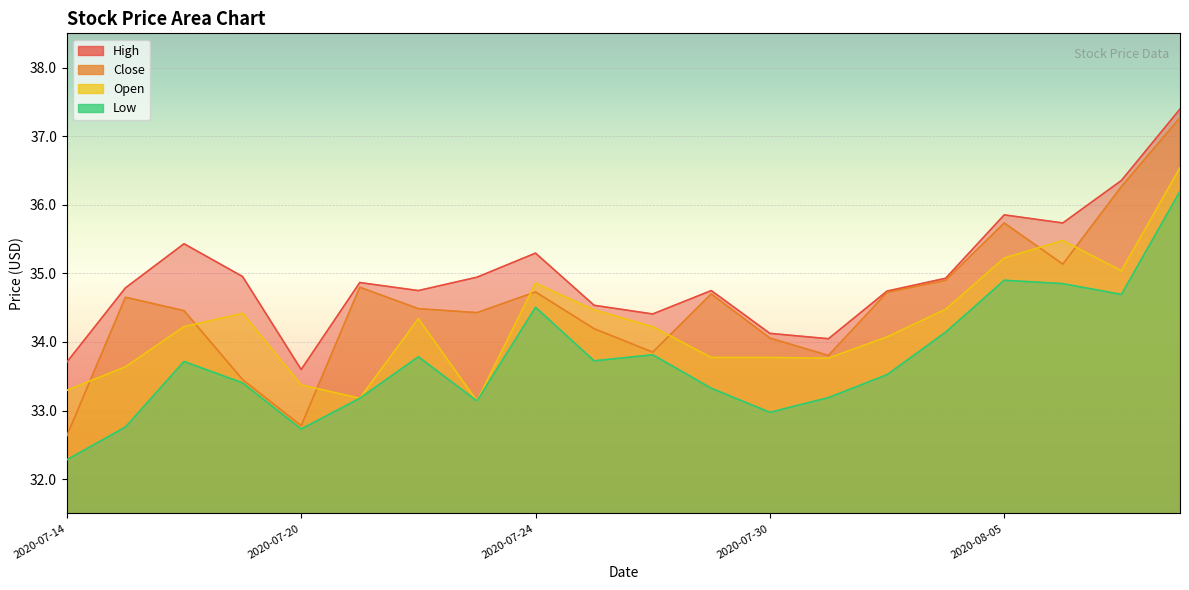

Which series has the largest total across all categories?

High